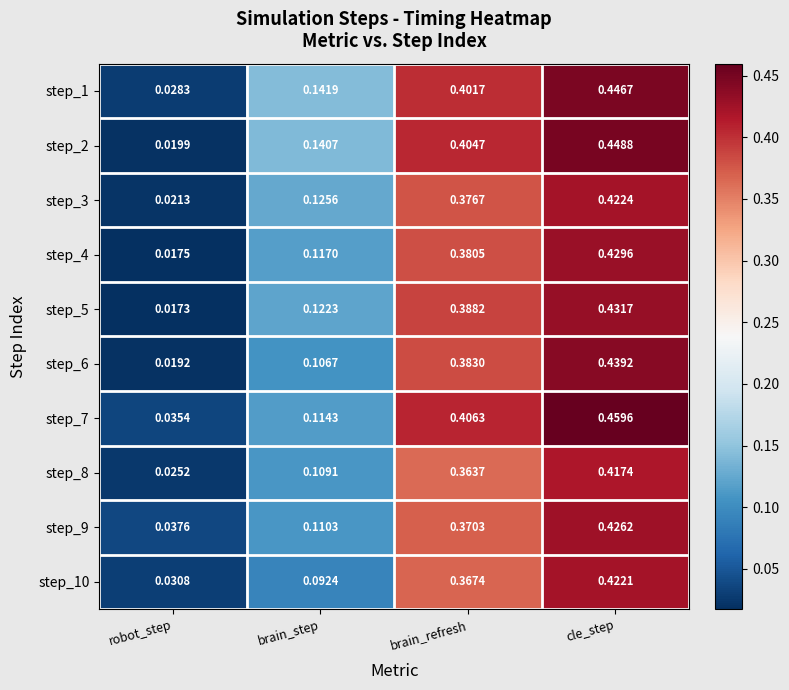

At which category does the chart reach its peak across all series?

cle_step